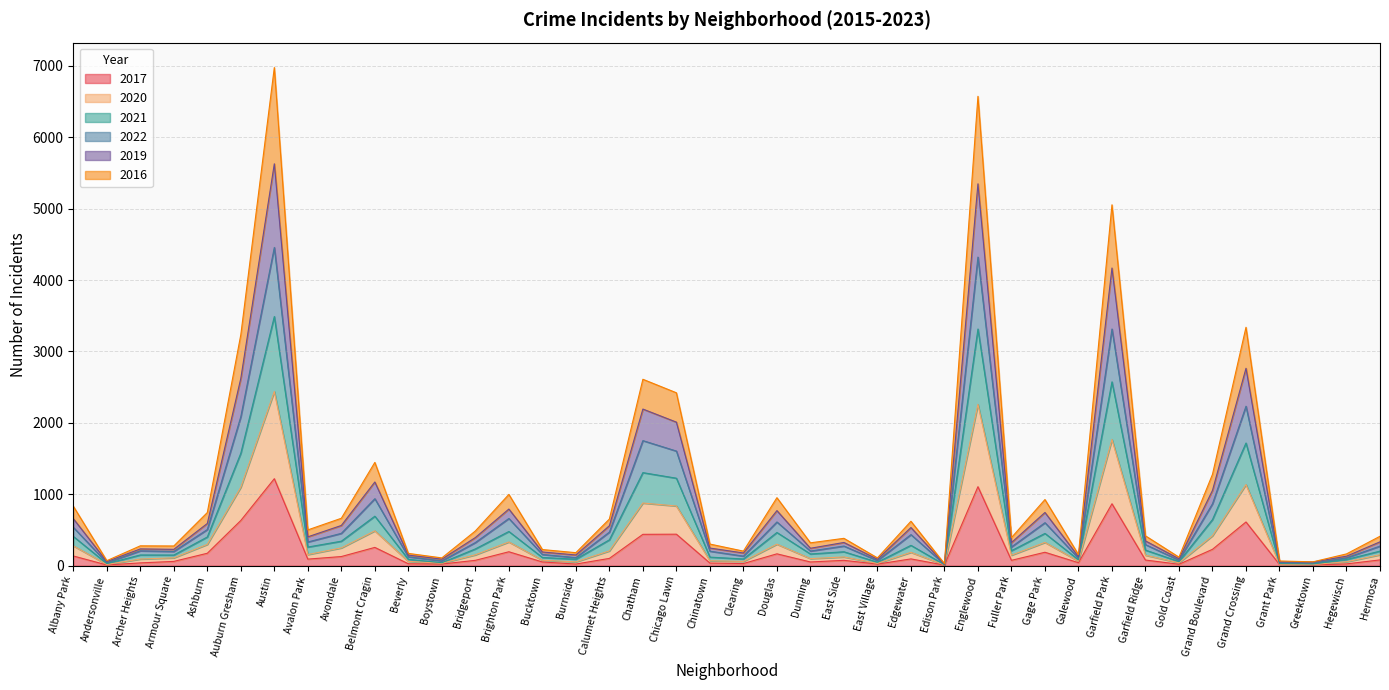

What are all the series names shown in the legend?

2017, 2020, 2021, 2022, 2019, 2016